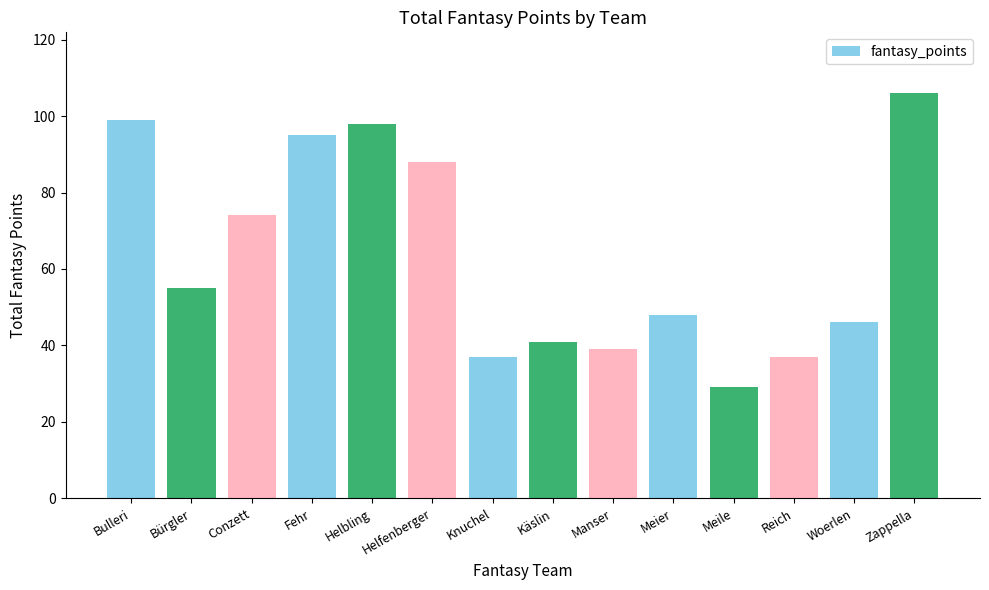

What is the average value?

64